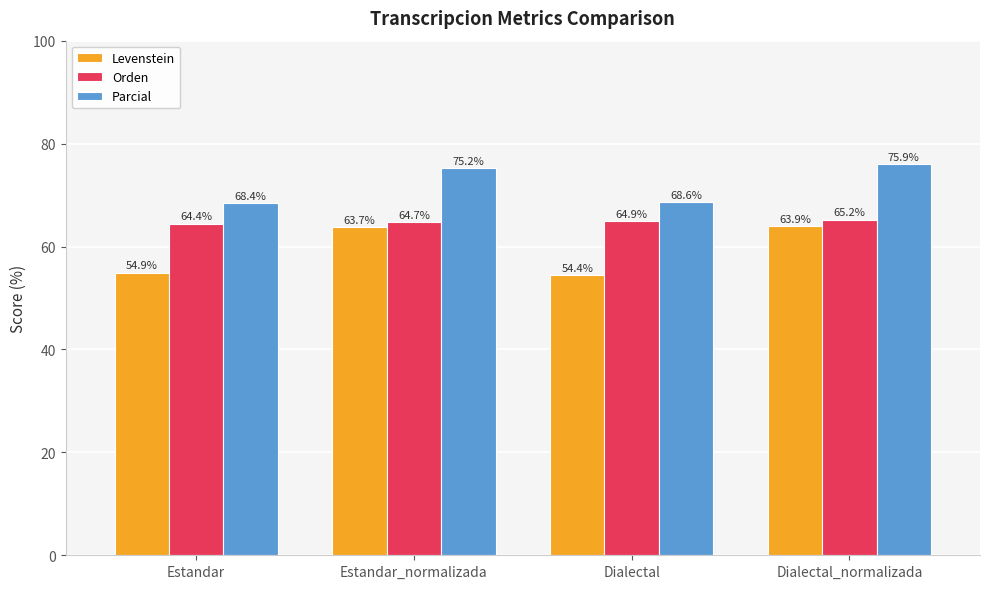

The Orden series shows 29.9 at Dialectal_normalizada. True or false?

False